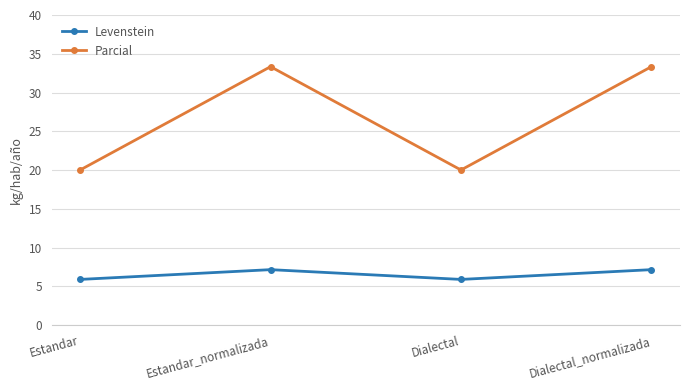

List the series in order of their overall mean, highest first.

Parcial, Levenstein